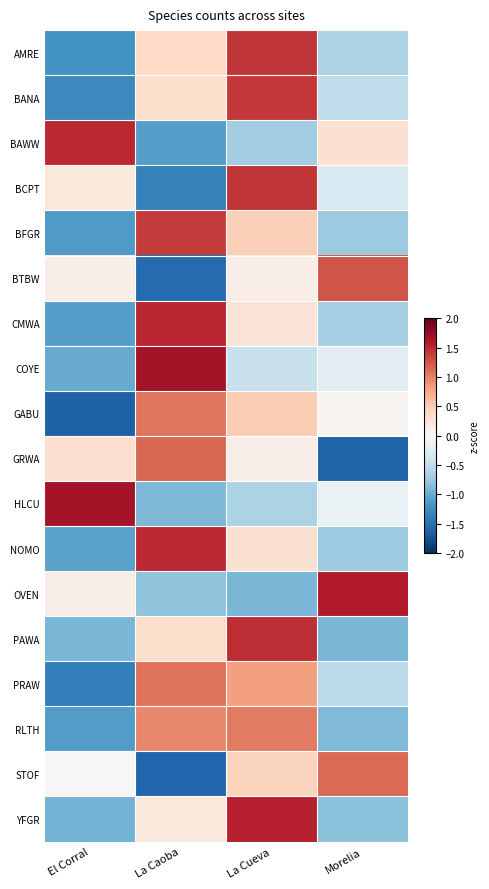

At how many categories does at least one series exceed 0?

4